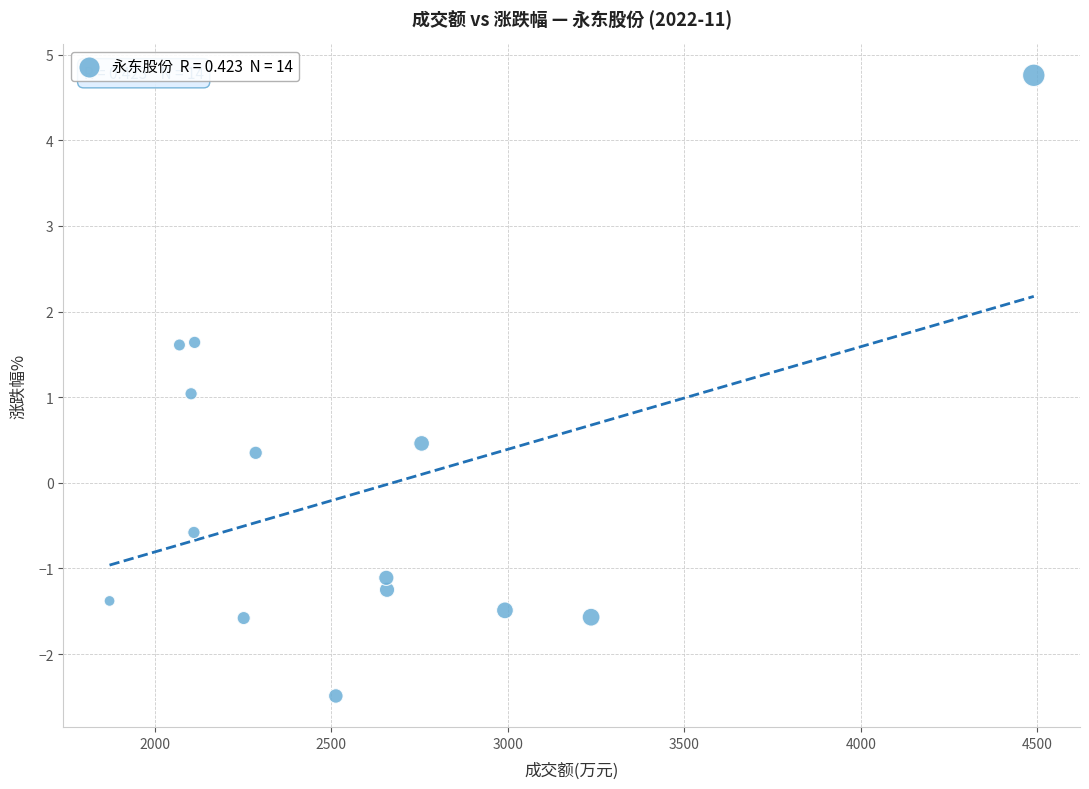

What is the range of X values (max minus min)?

2618.0